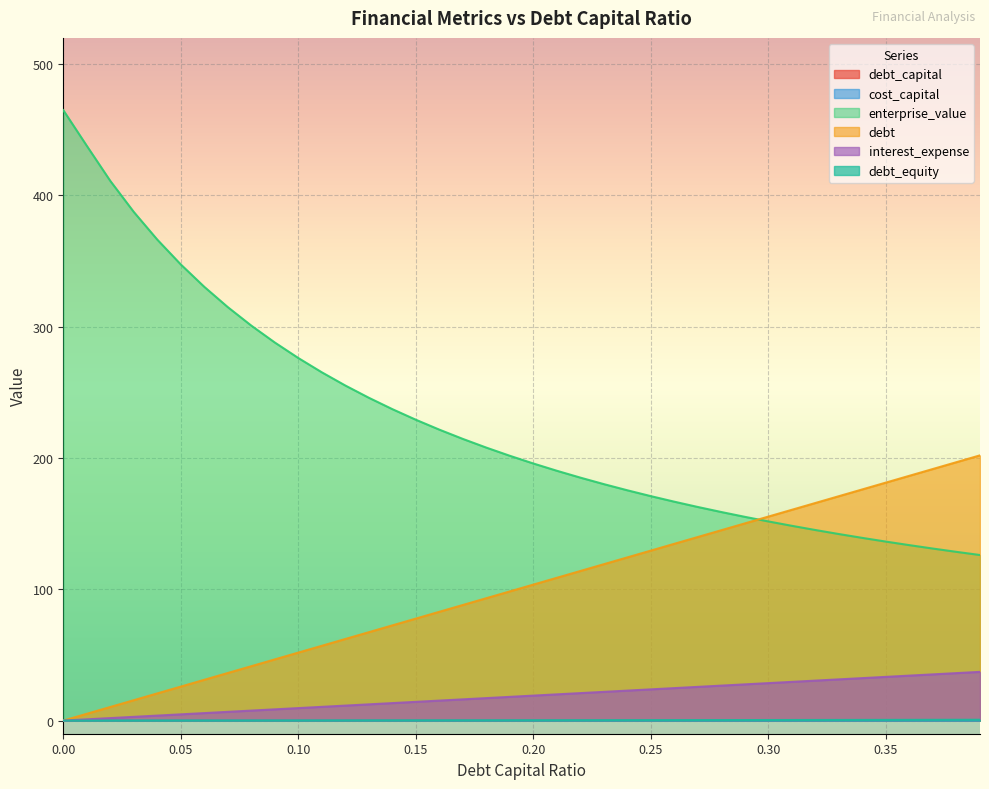

What is the maximum value for debt_capital?

0.4